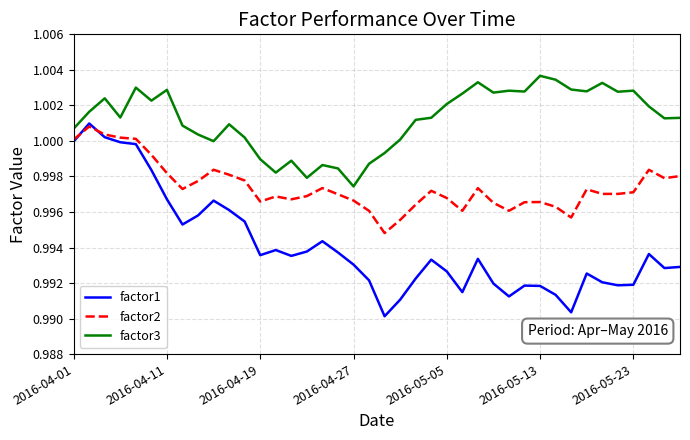

Rank the series by their average value, from highest to lowest.

factor3, factor2, factor1